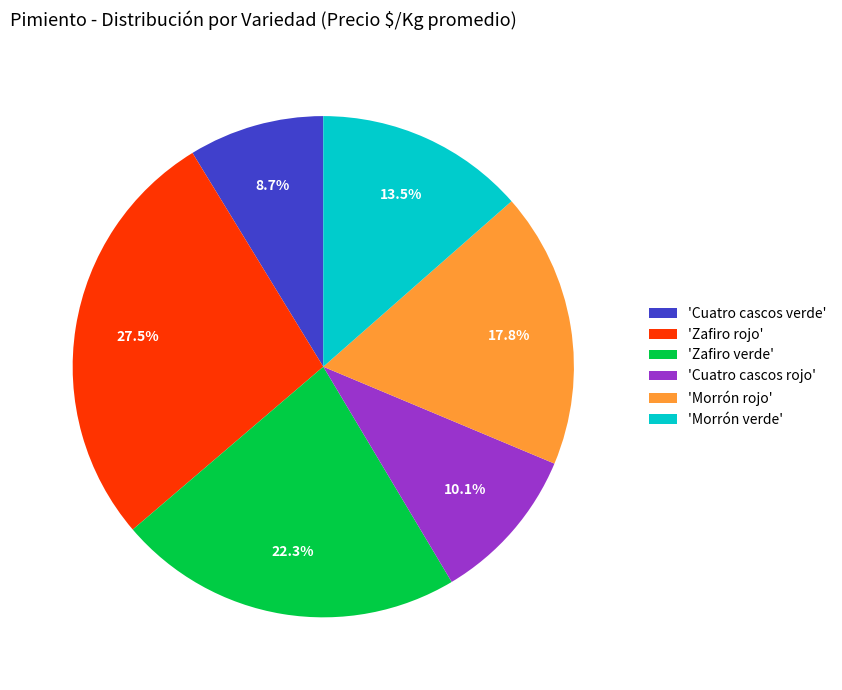

What percentage is NOT represented by 'Zafiro rojo'?

72.5%